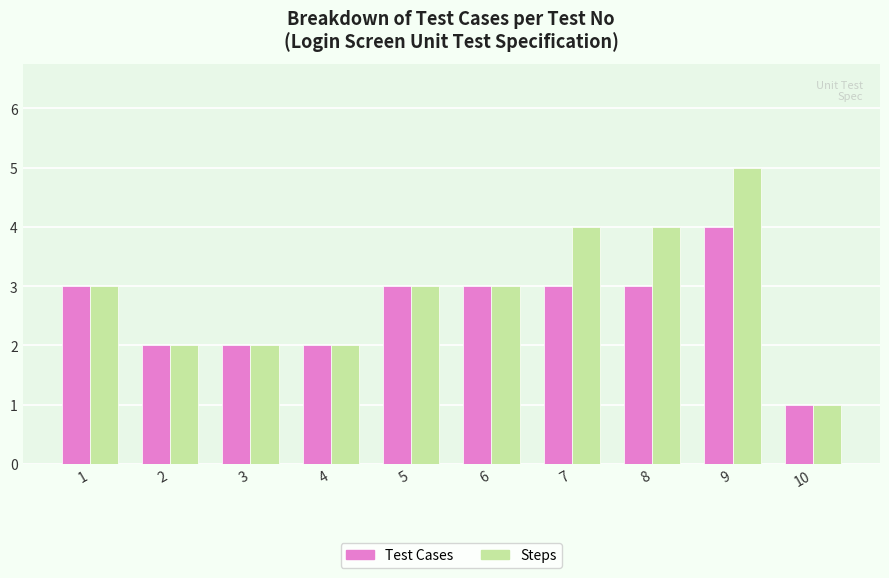

Which category has the highest value in the Test Cases series?

9